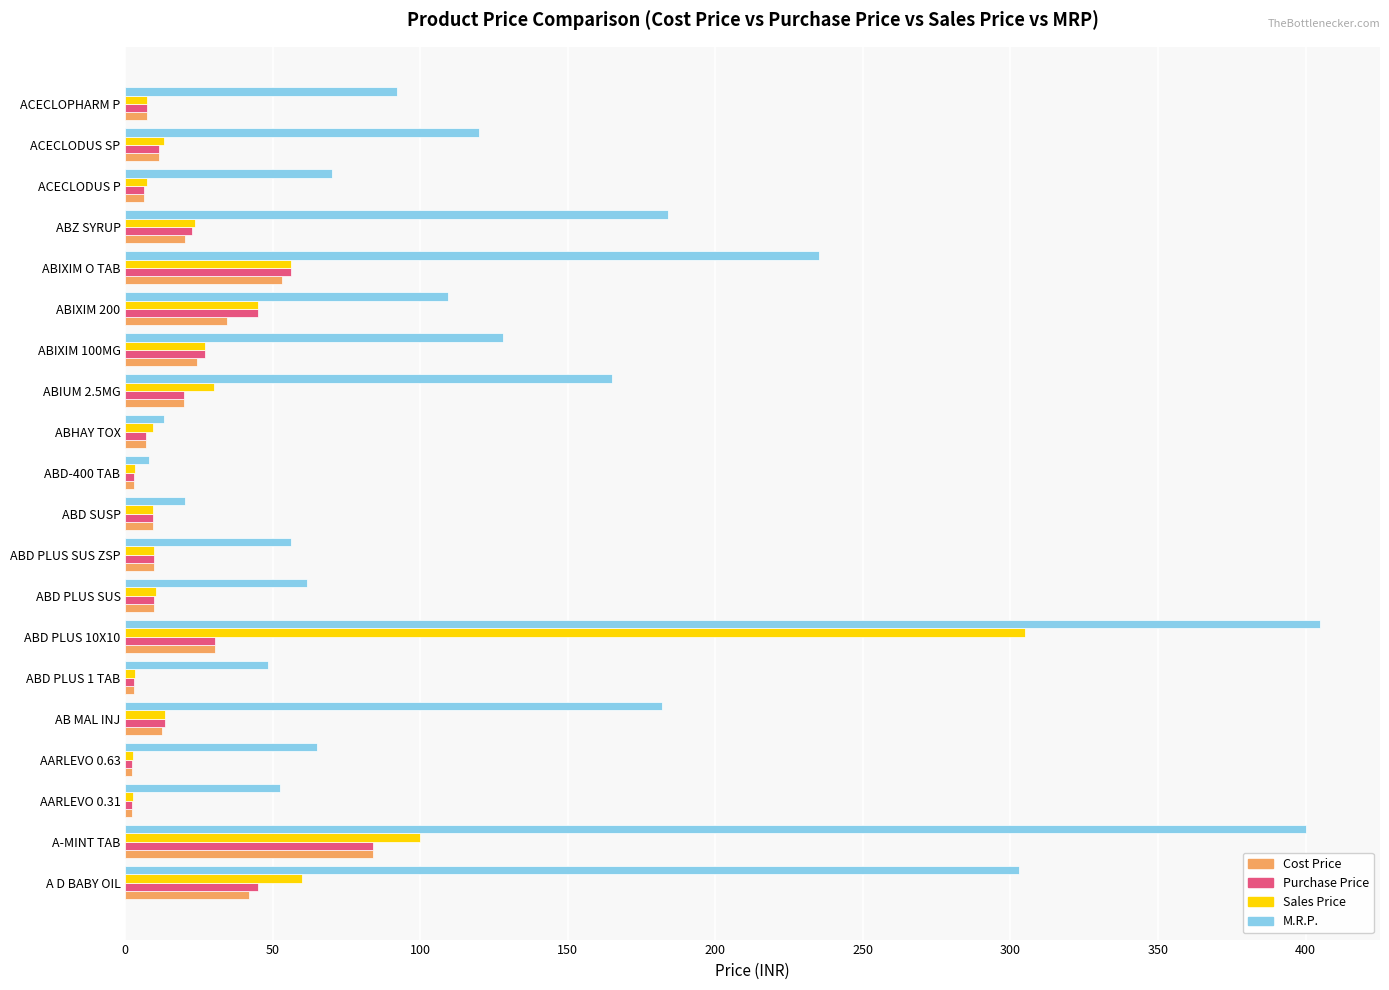

Which series has the largest range (max minus min)?

M.R.P.